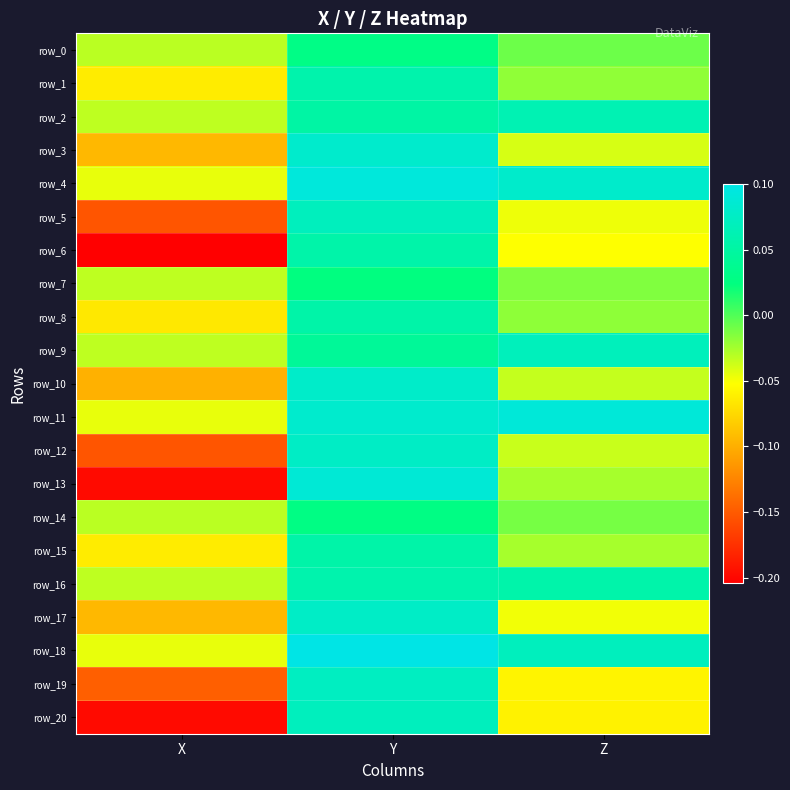

Which series has the largest range (max minus min)?

row_13